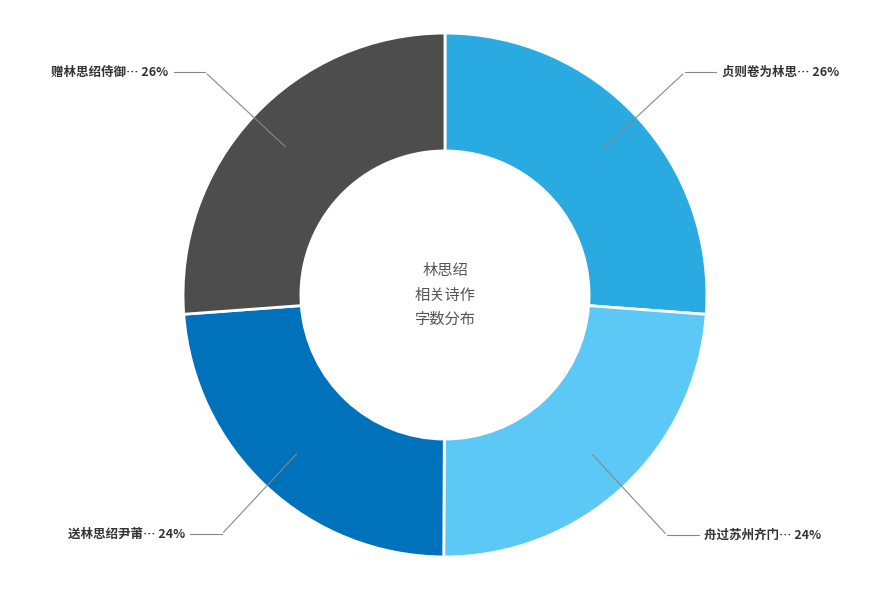

To the nearest percent, what is the average slice percentage?

25%